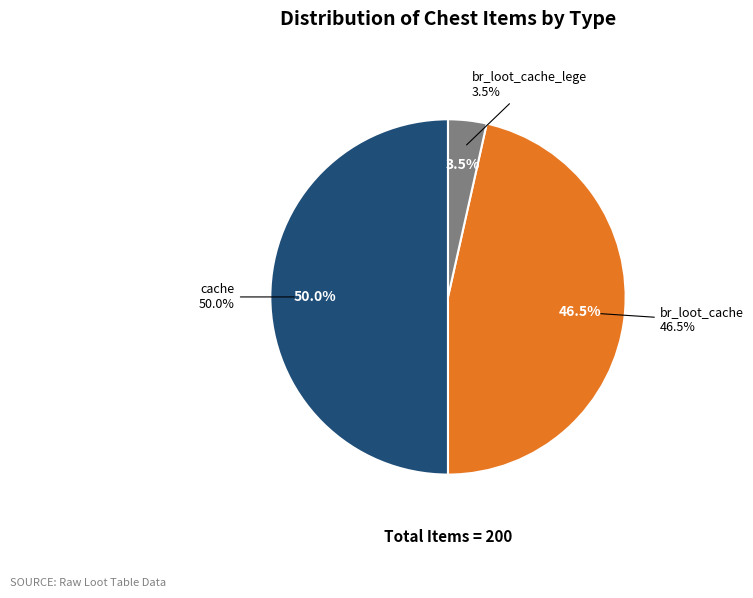

To the nearest percent, what is the difference between the br_loot_cache and cache slice percentages?

4%